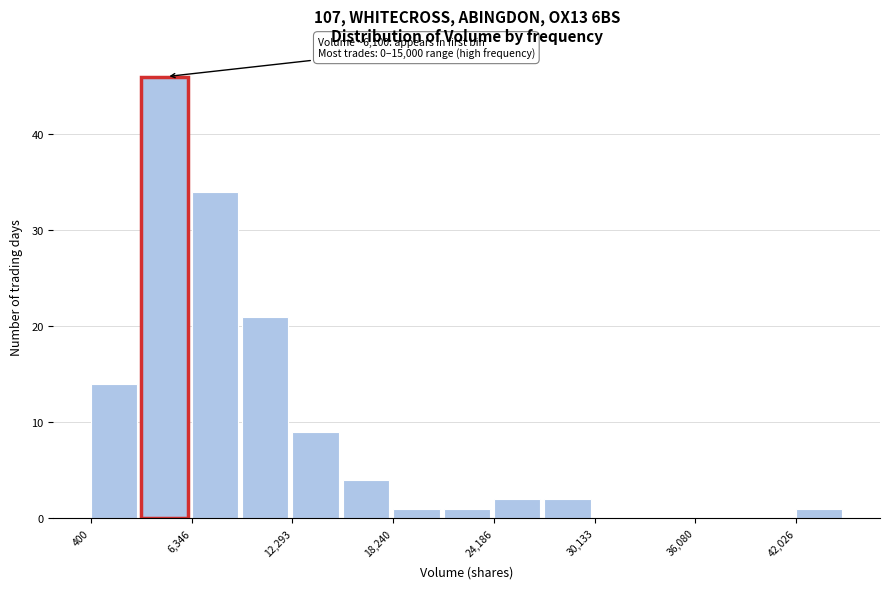

Read against the x-axis, roughly where is the centre of the tallest bar?

5000